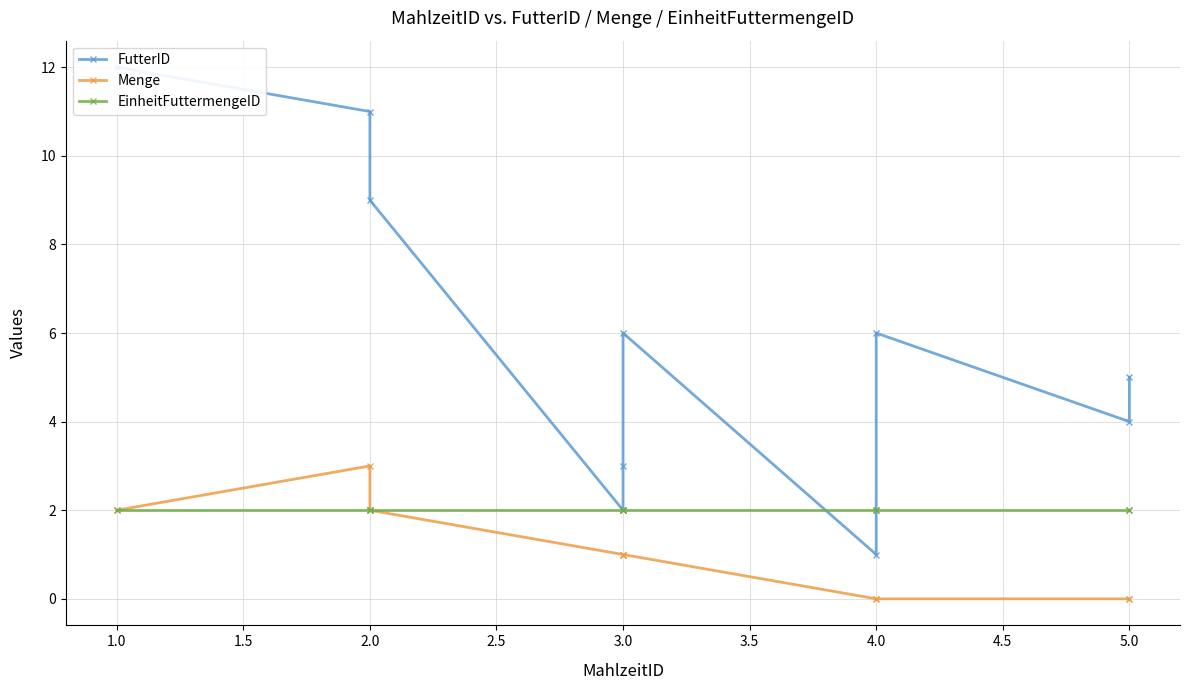

Rank the series at 5.0 from highest to lowest value.

FutterID, EinheitFuttermengeID, Menge